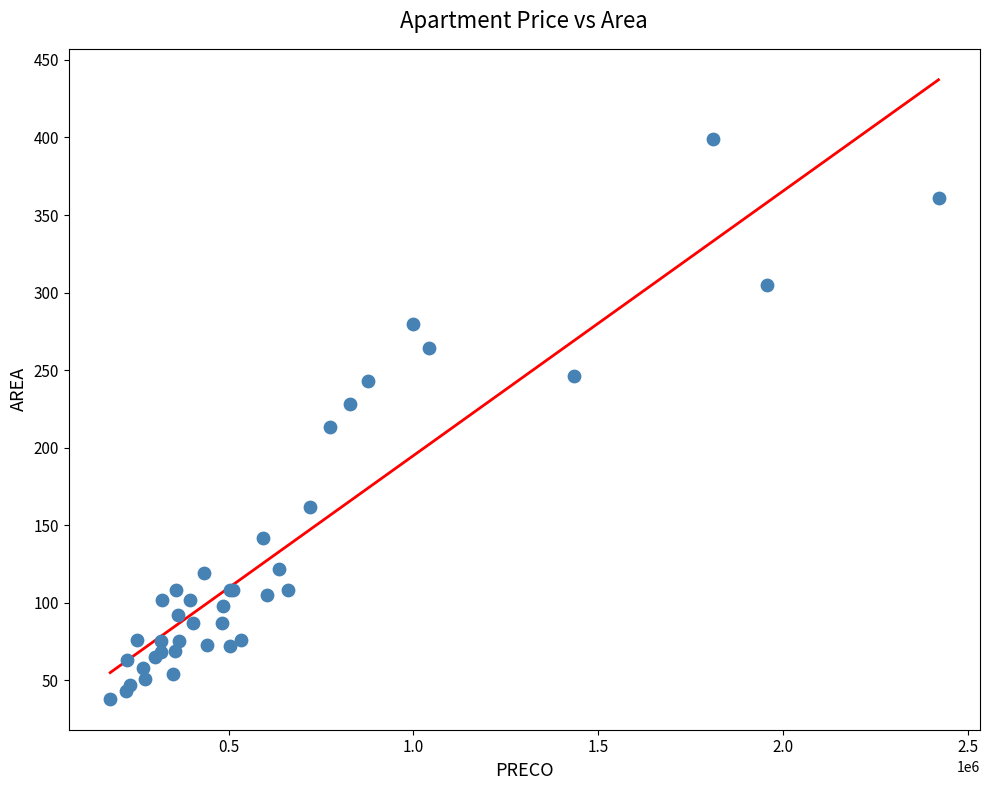

What Y value in the scatter plot is closest to 218?

213